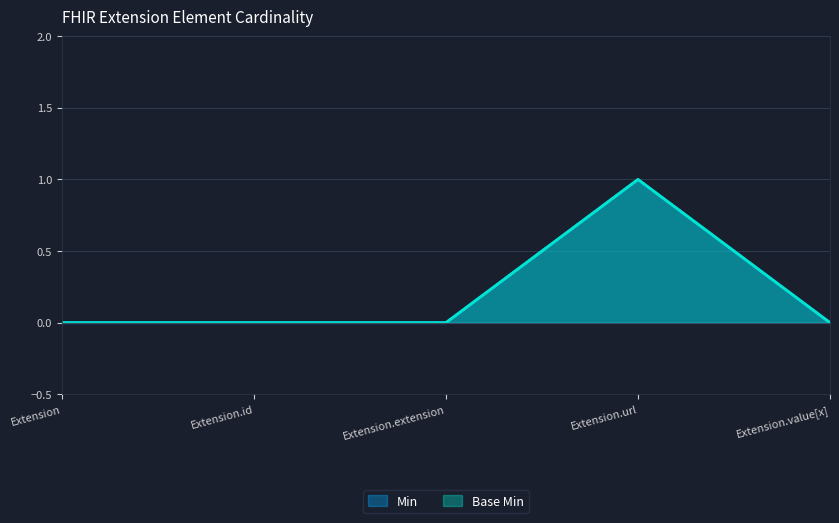

Where is the first local maximum for Min?

Extension.url